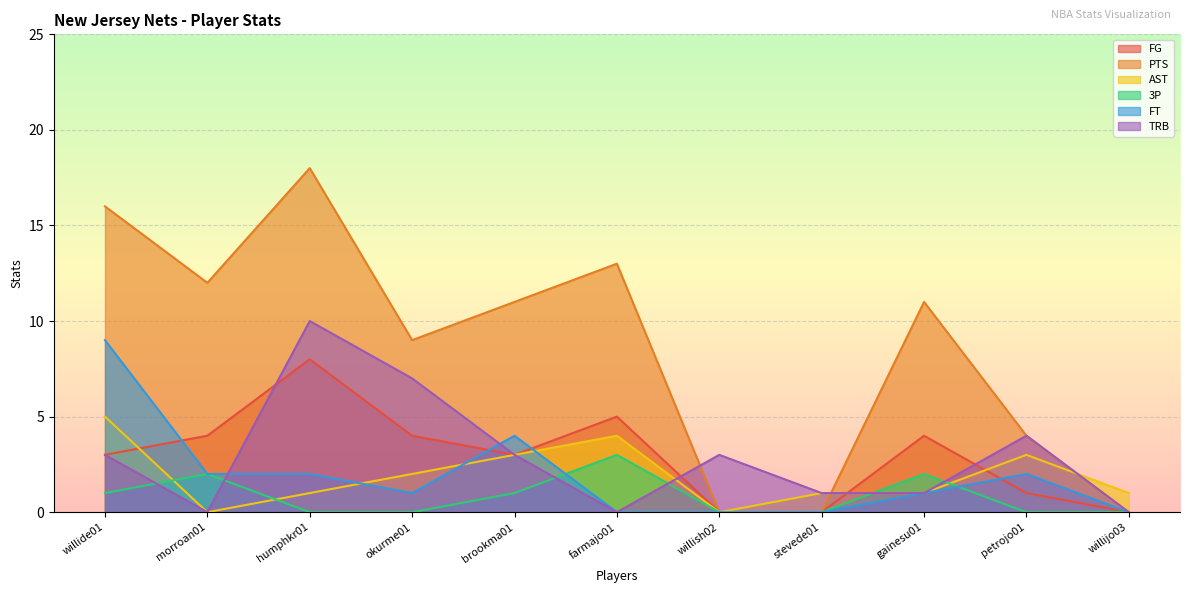

After their last crossing, which series has the higher values: FT or 3P?

FT